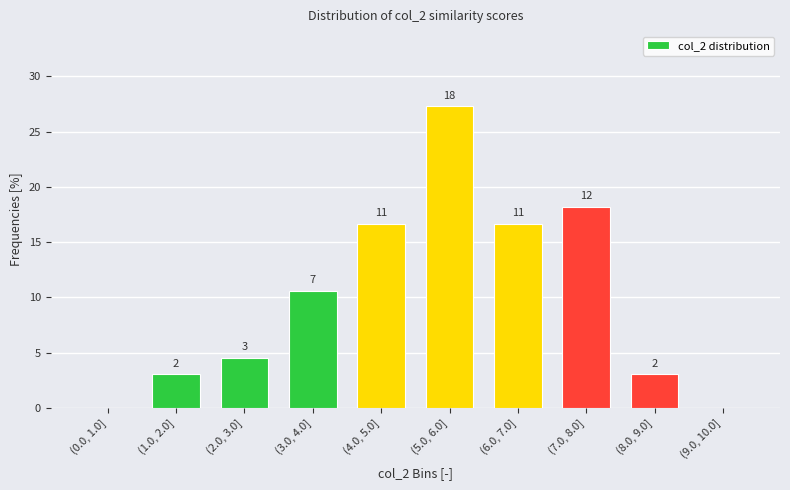

Are the bars horizontal?

No